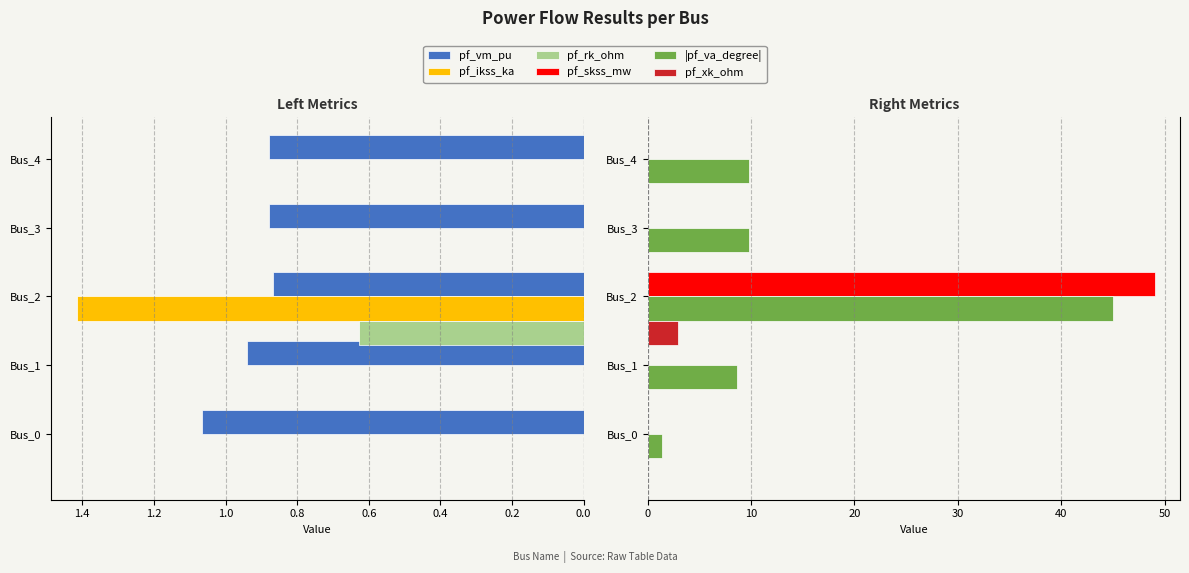

How many distinct data groups are displayed?

6